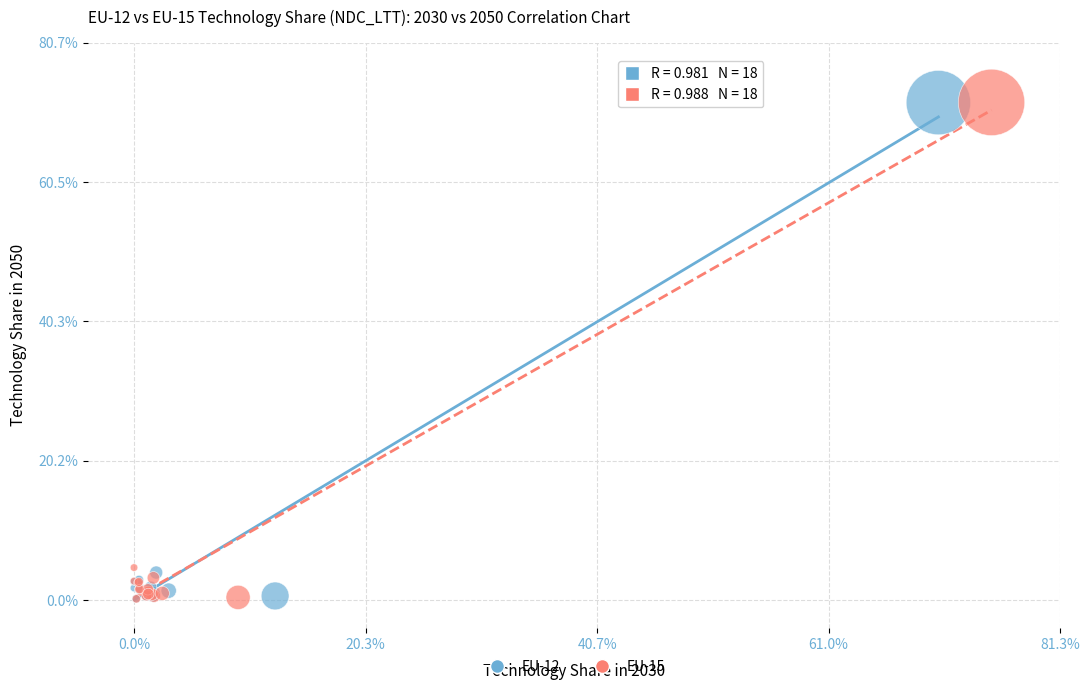

What are all the series names shown in the legend?

EU-12, EU-15